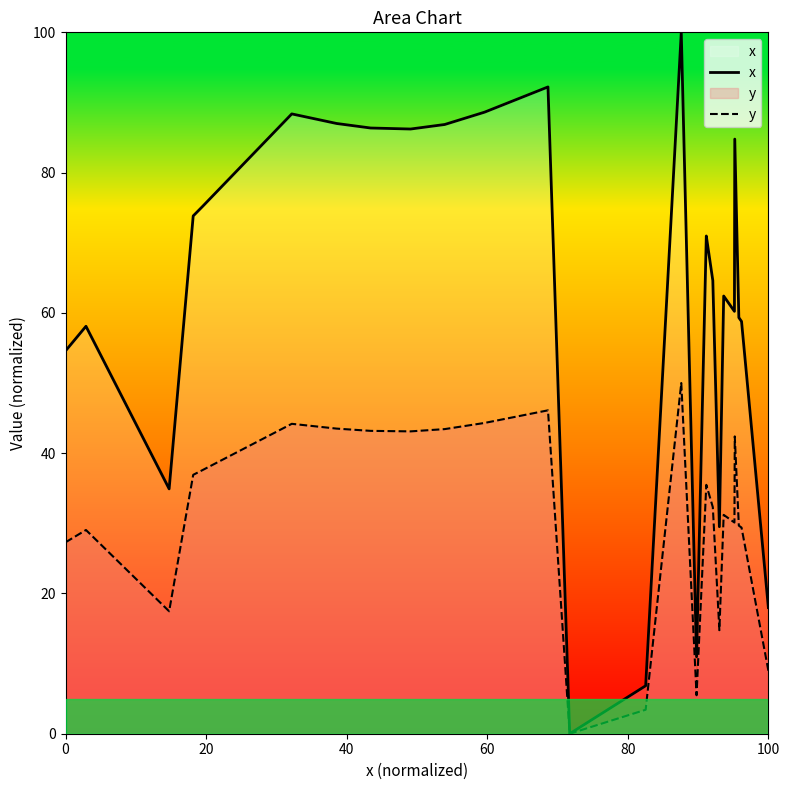

How many interior local valleys does the y series have?

6